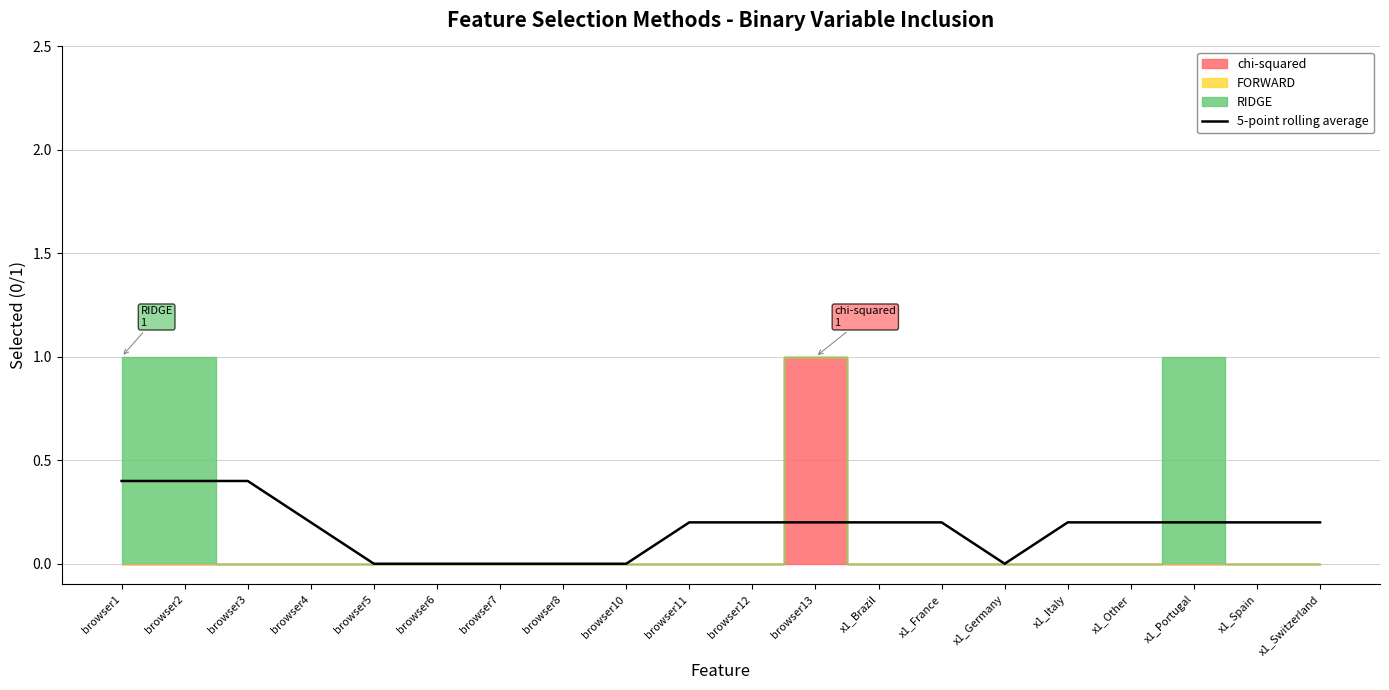

Read the value at browser3.

0.4